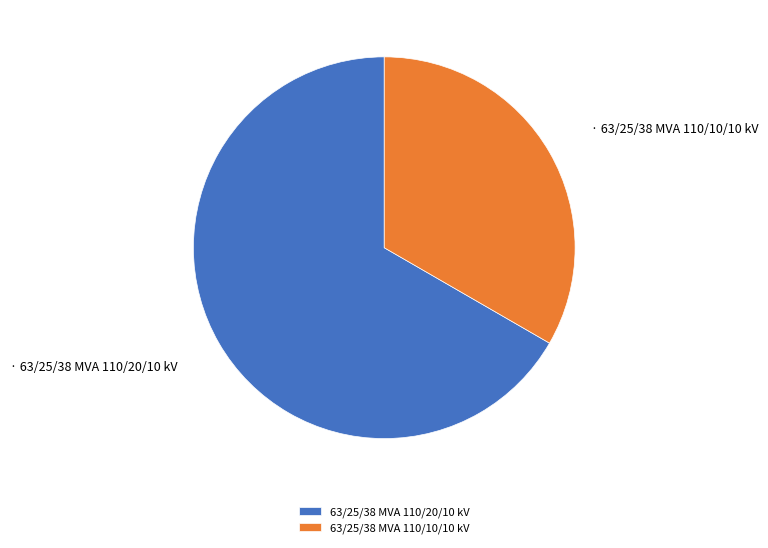

How many segments does this pie chart have?

2